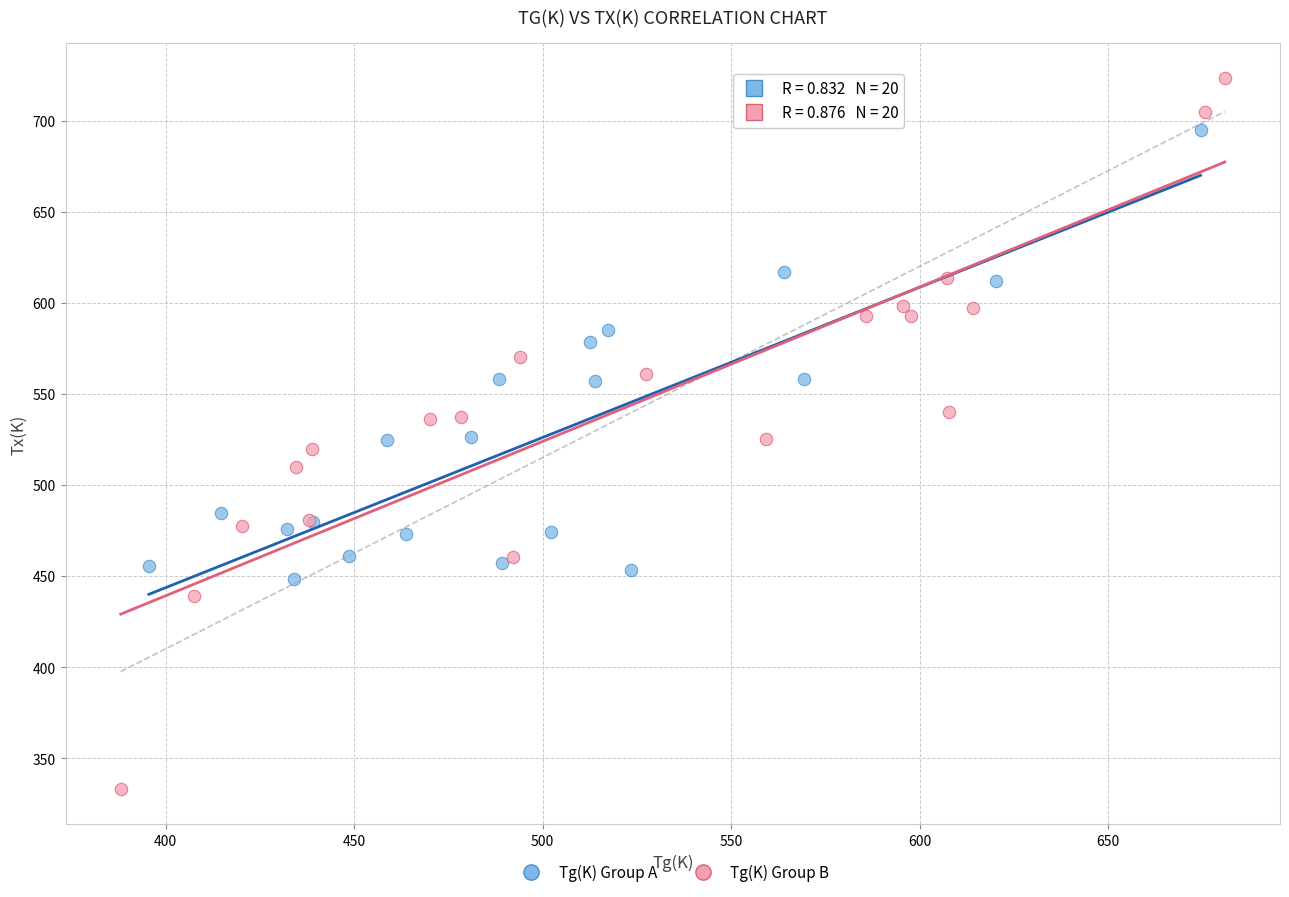

Which series has the widest spread of Y values?

Tg(K) Group B